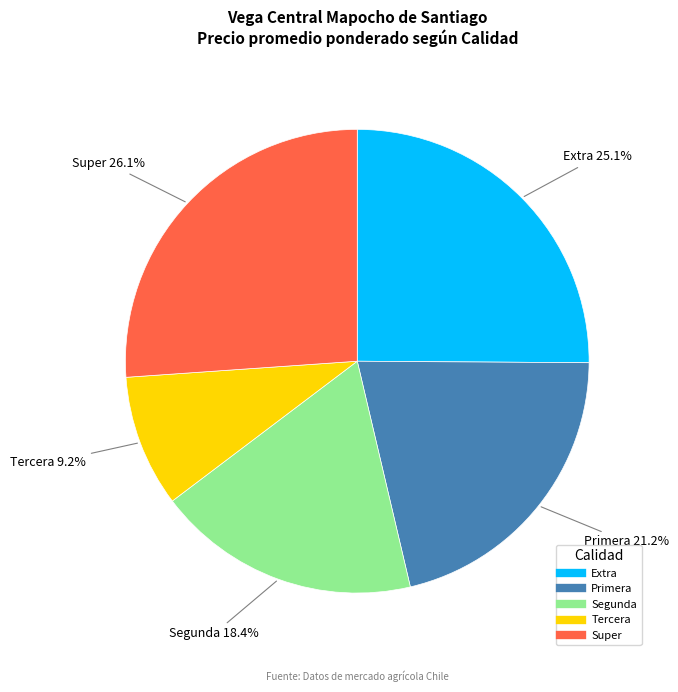

Does Tercera account for over 50% of the chart?

No